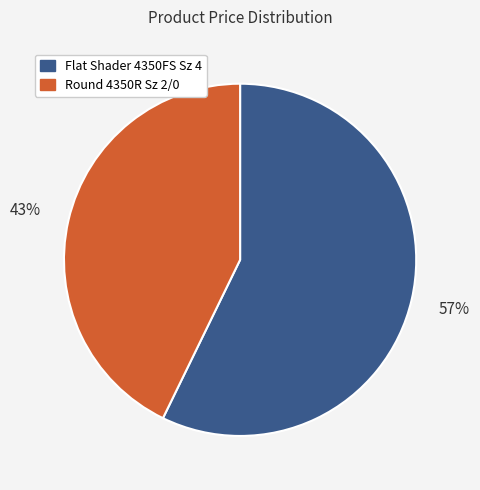

Does any single category account for the majority?

Yes